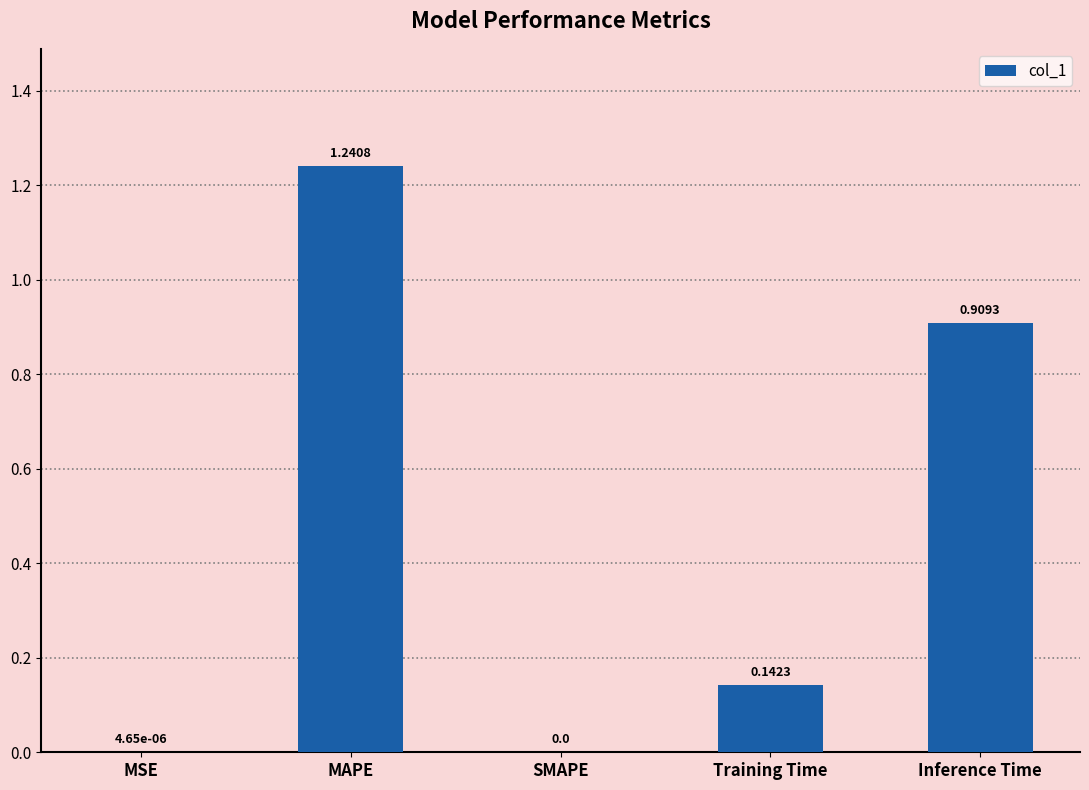

Is it true that the value at SMAPE is 0.0?

True